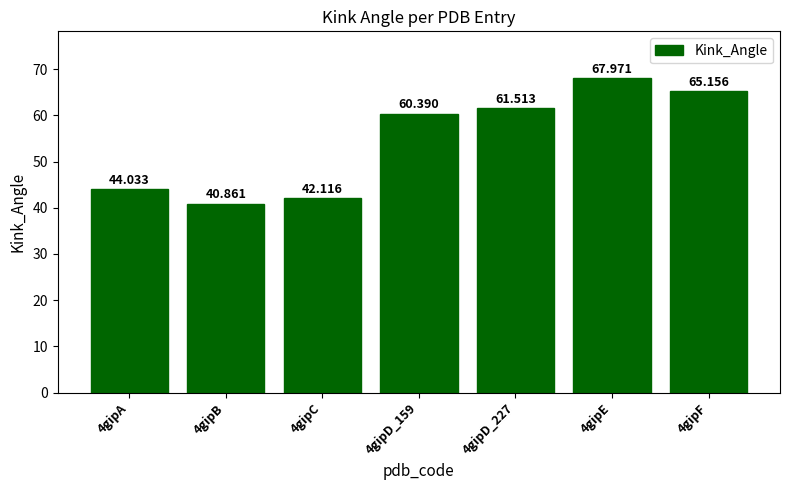

What is the label of the 1st bar from the left?

4gipA